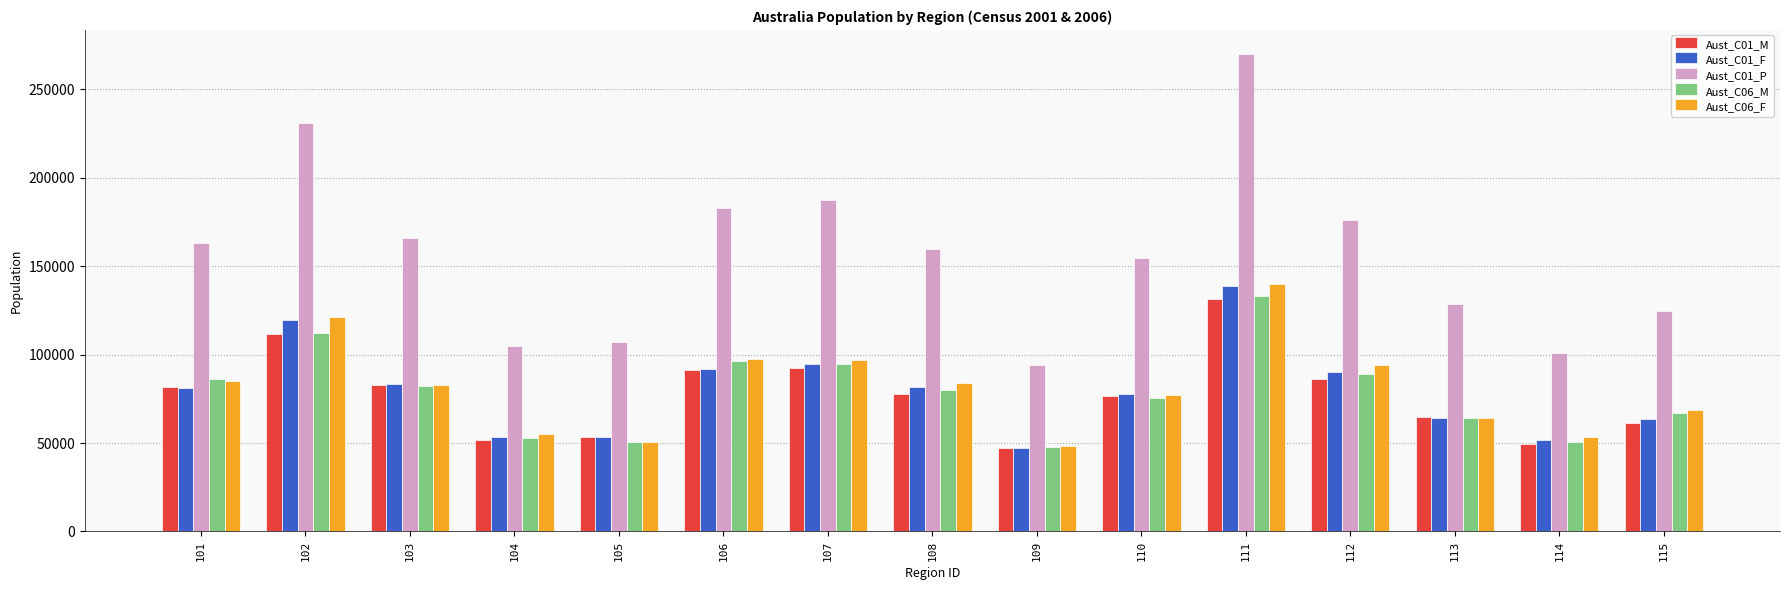

Is it true that Aust_C06_F equals 93974 at 112?

True